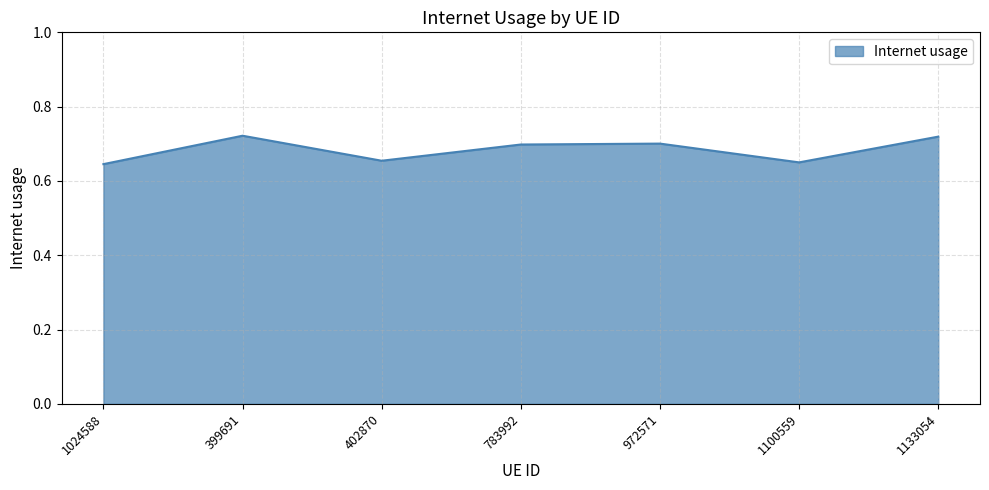

Is it true that the value at 783992 is 0.7?

True